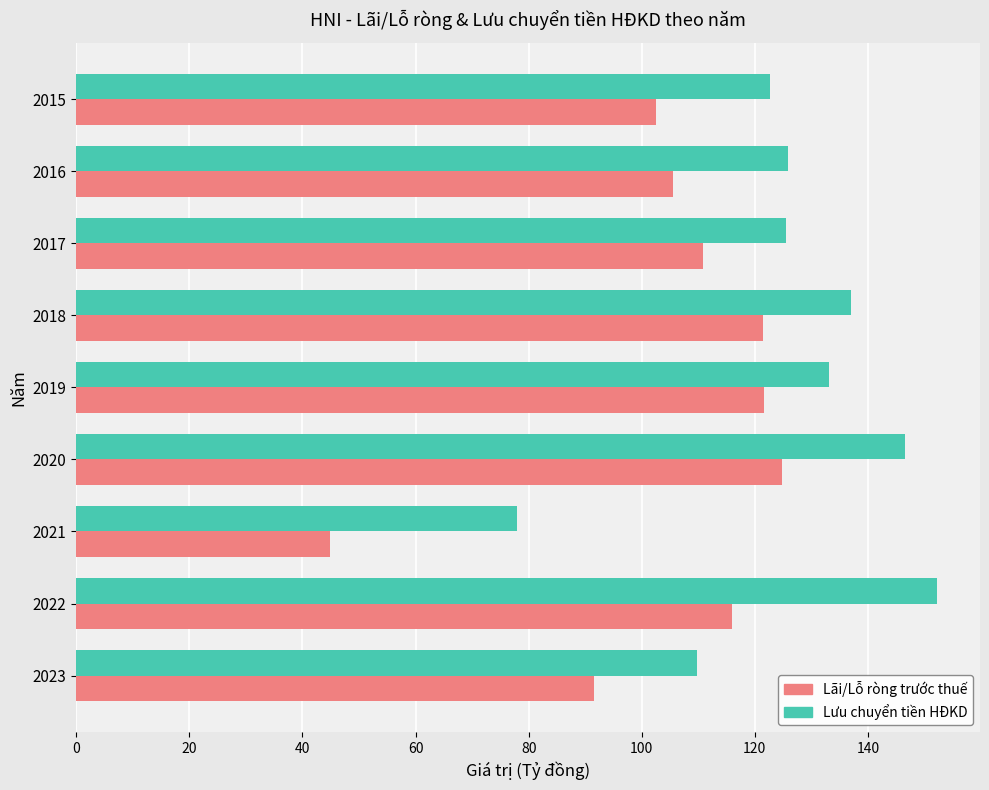

What is the difference between the highest and lowest values at 2018?

15.5